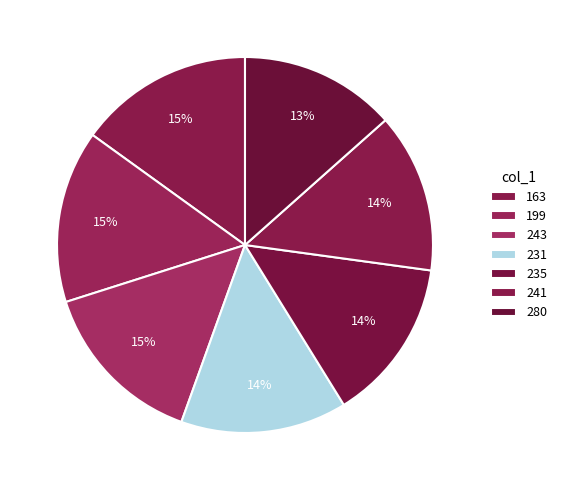

To the nearest percent, what is the difference between the largest and smallest slice percentages?

2%